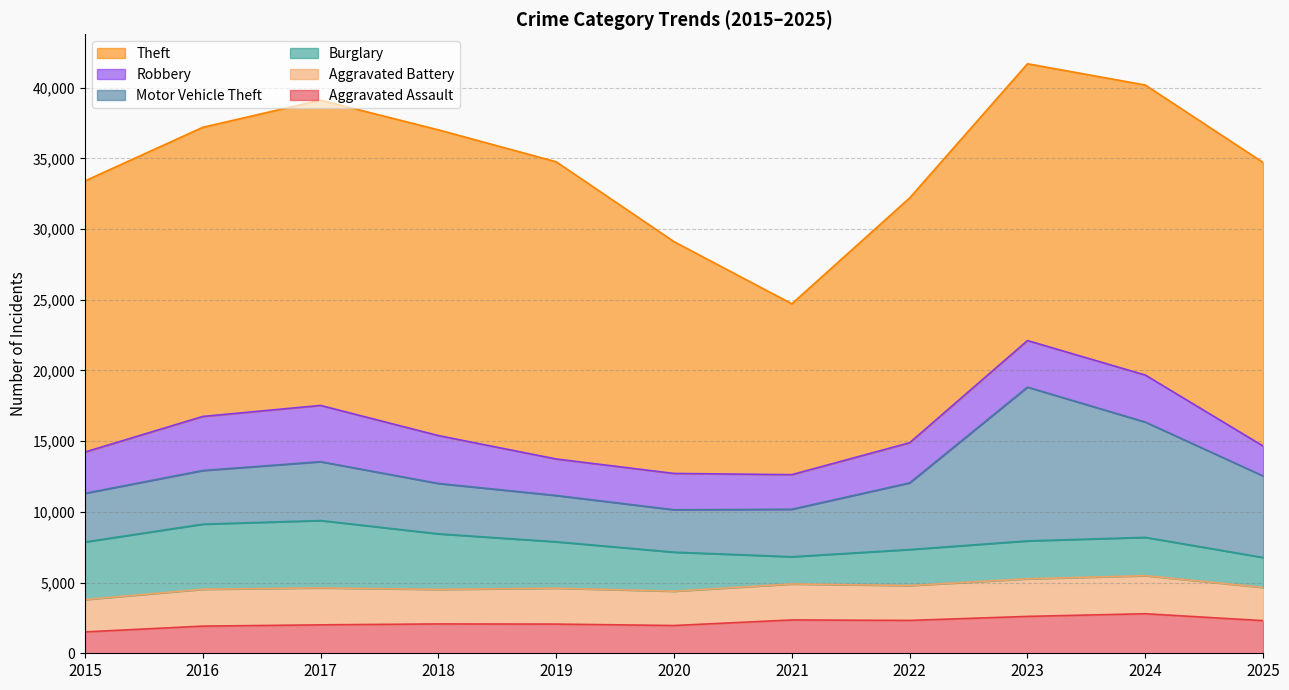

How many lines are shown in the chart?

6